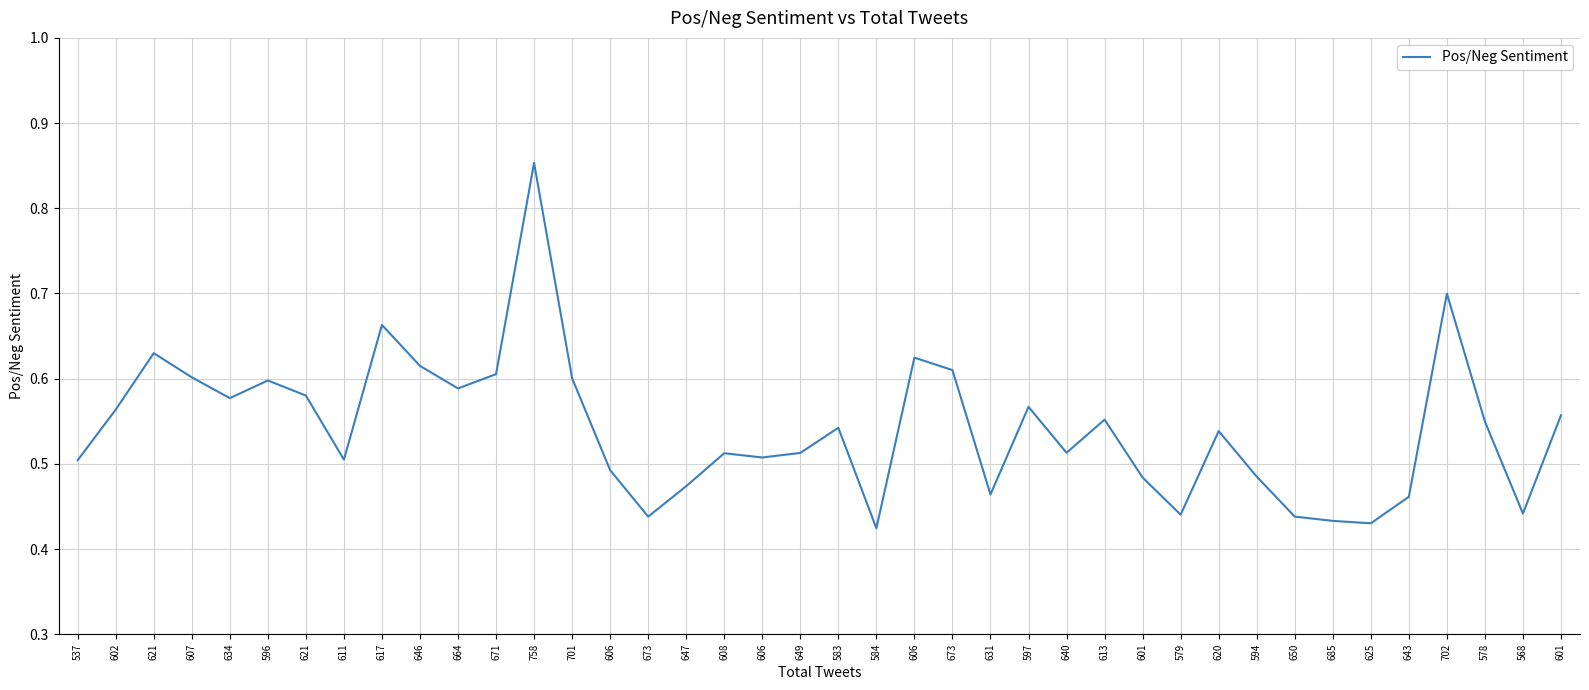

How many lines are shown in the chart?

1